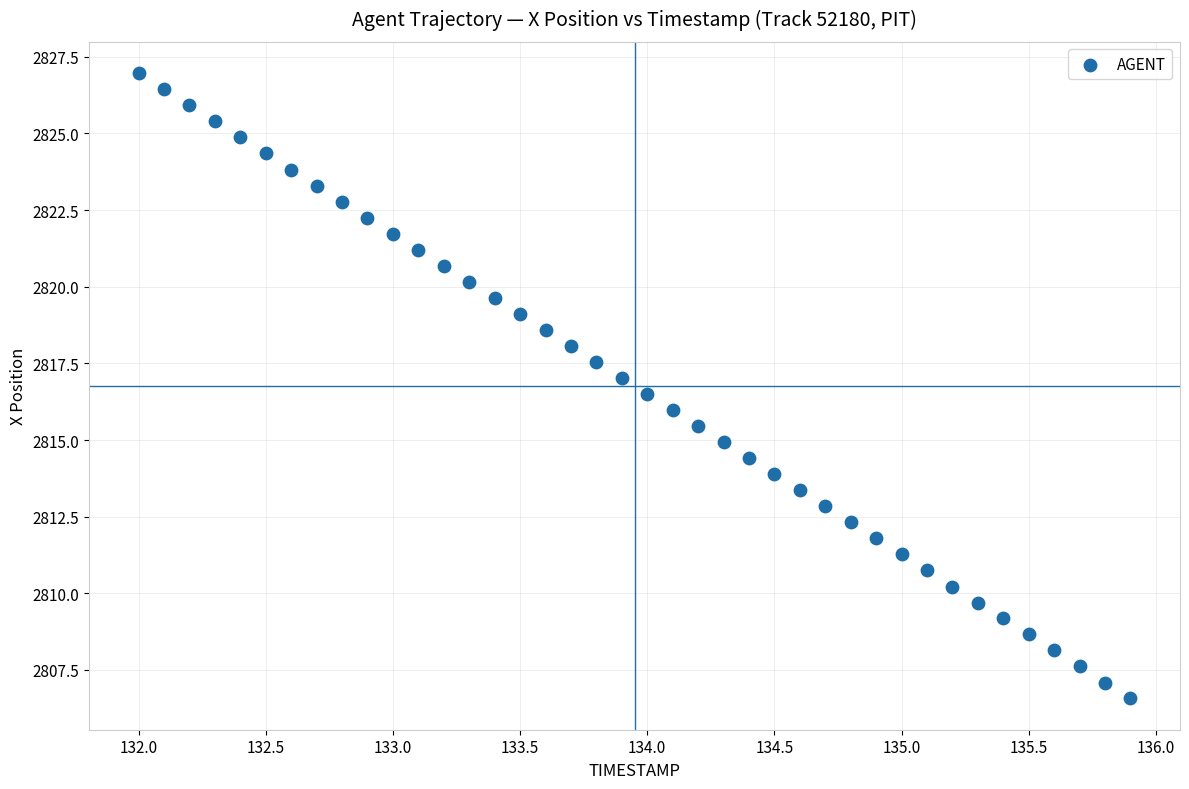

What is the range of X values (max minus min)?

3.9